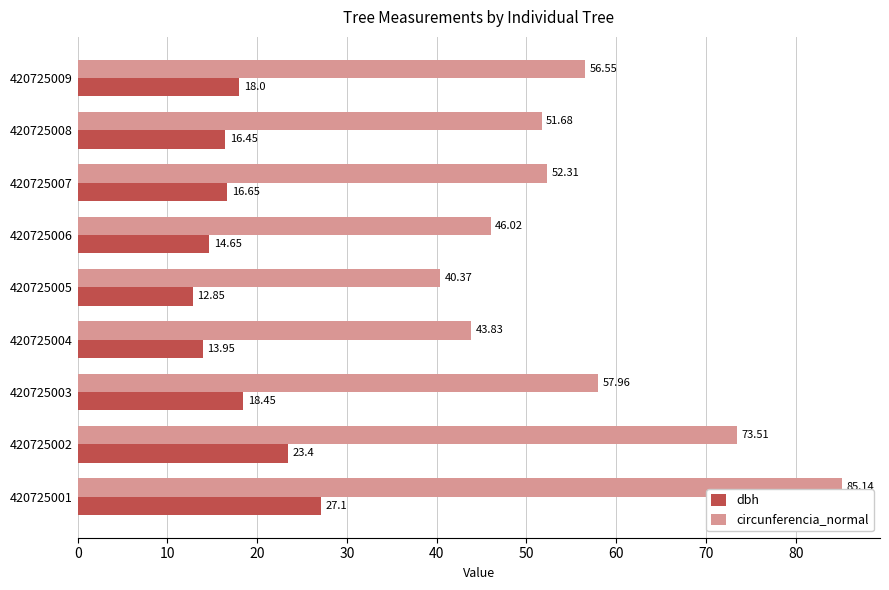

Is the value of dbh at 420725002 greater than the value of circunferencia_normal at 420725007?

No